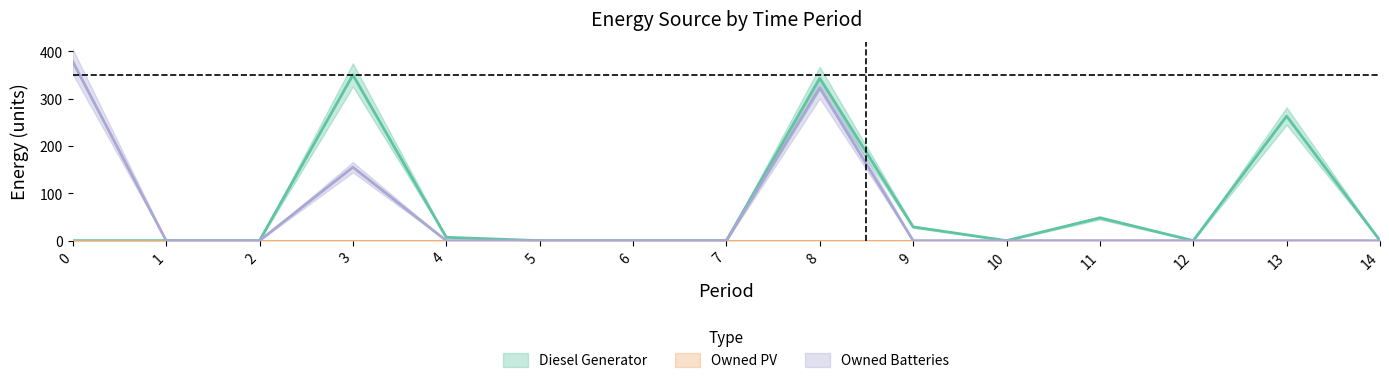

At which label does Owned Batteries reach its minimum?

1